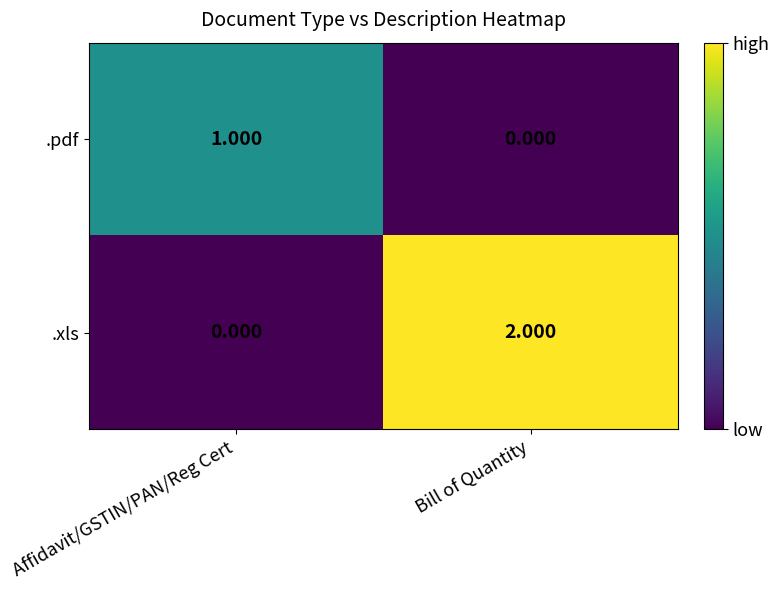

Rank the series by their maximum value, from highest to lowest.

.xls, .pdf